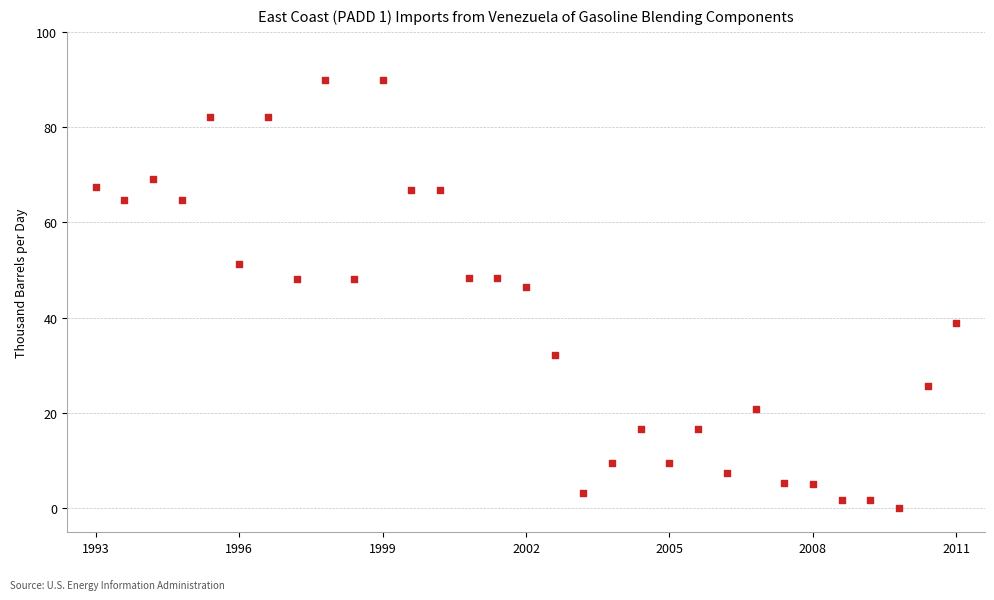

What is the range of Y values (max minus min)?

90.0